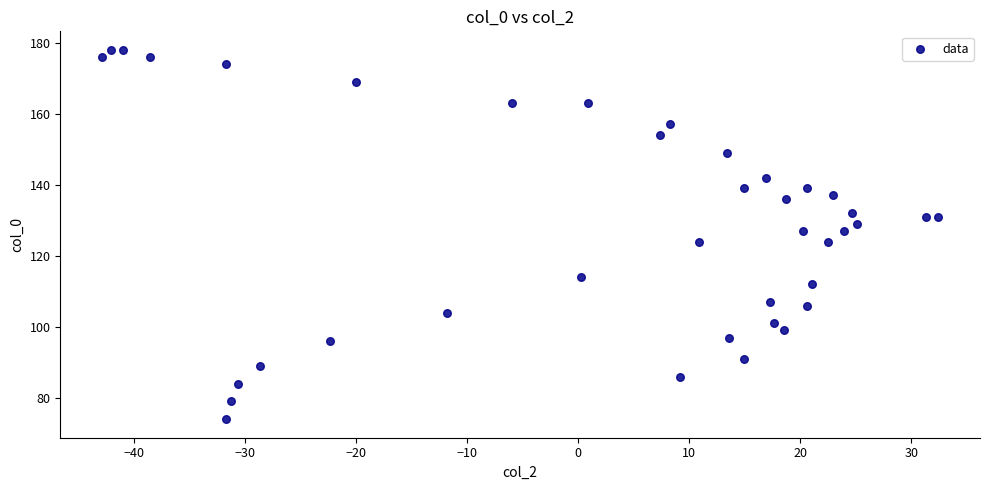

What is the range of Y values (max minus min)?

104